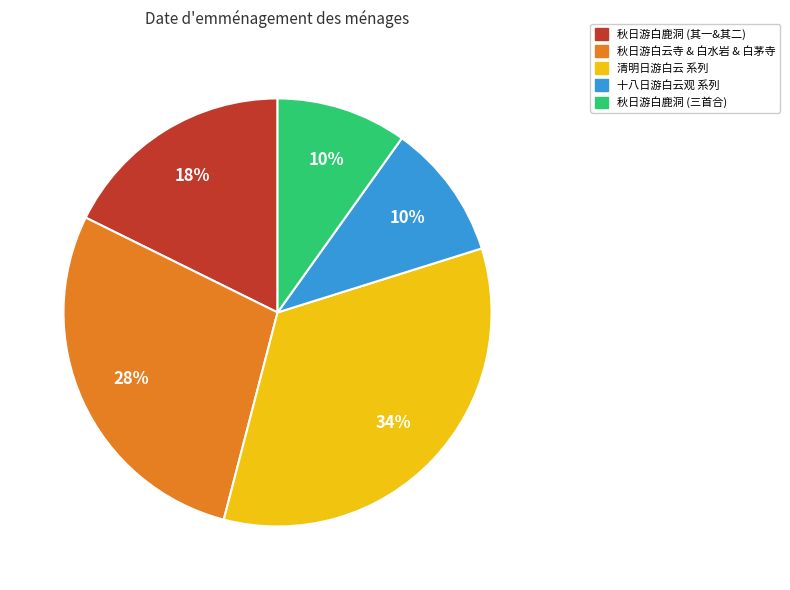

To the nearest percent, what is the average slice percentage?

20%